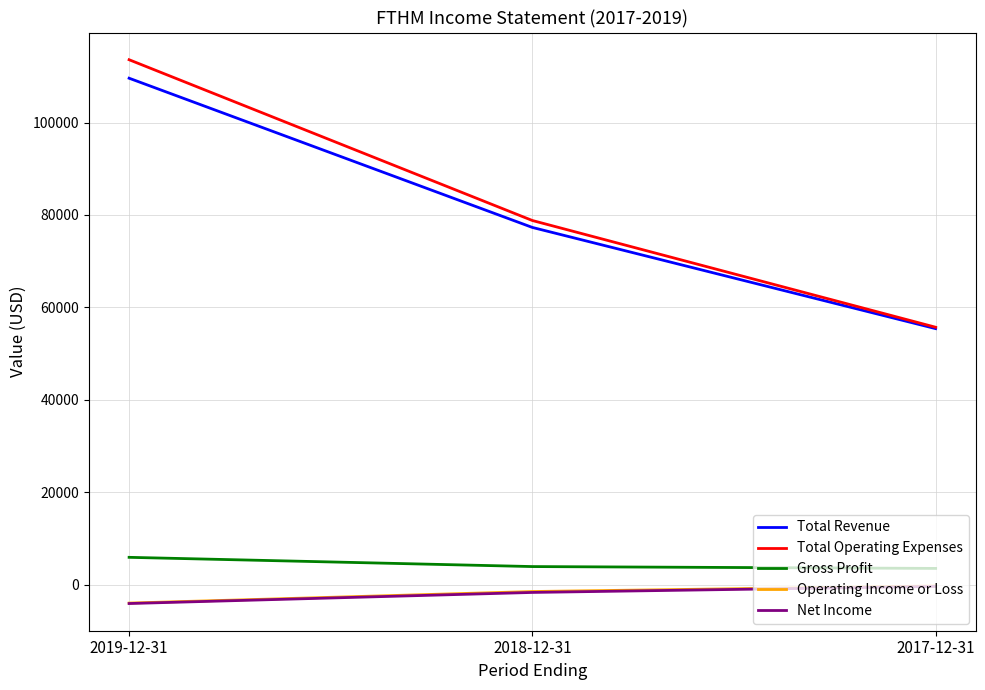

At which label does Net Income reach its minimum?

2019-12-31